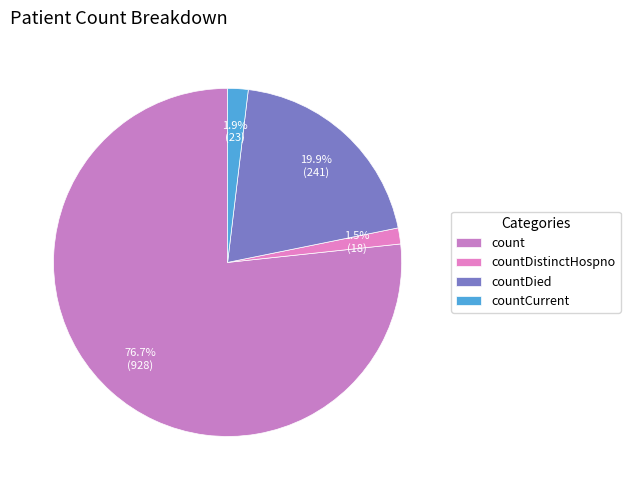

Approximately how many times larger is the value at countDied compared to countDistinctHospno?

13.4